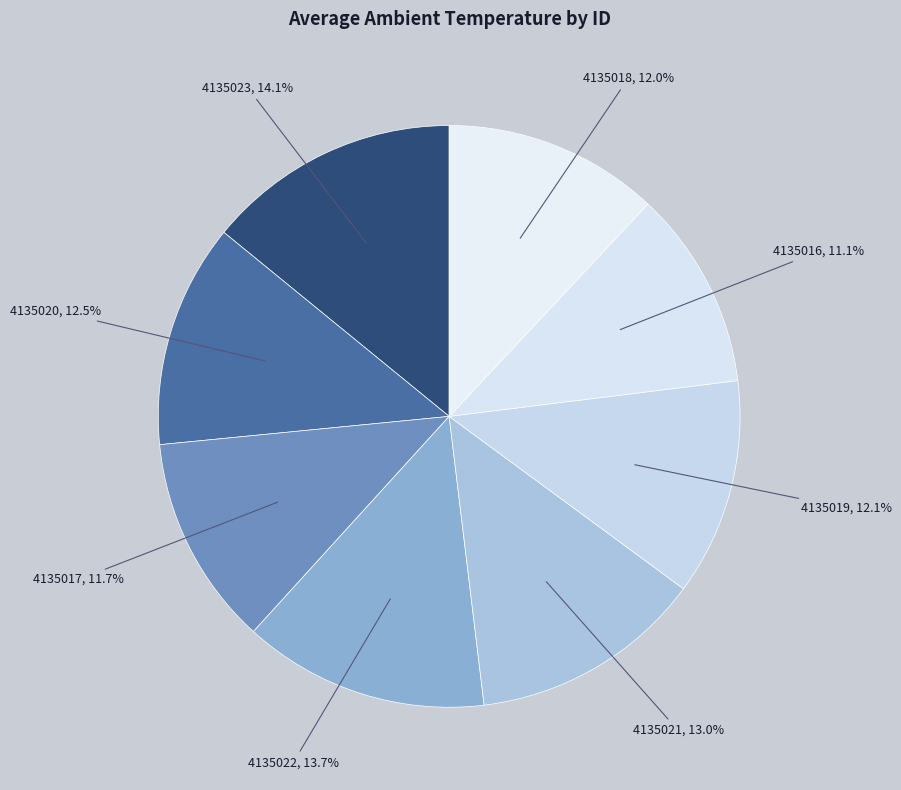

Is it true that 4135022 is 14% of the pie?

True